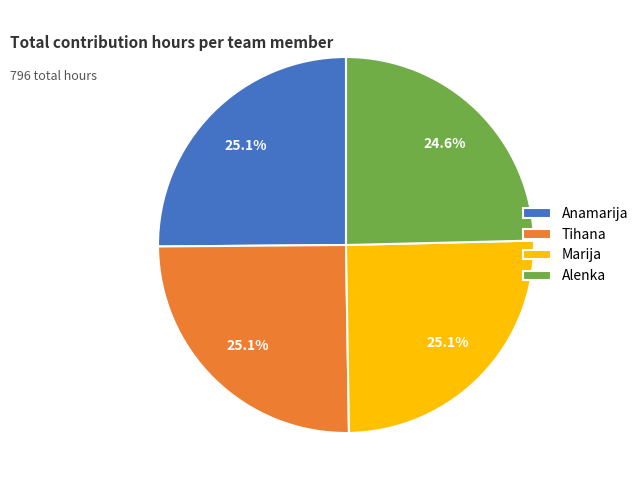

True or false: Tihana accounts for 25% of the total.

True